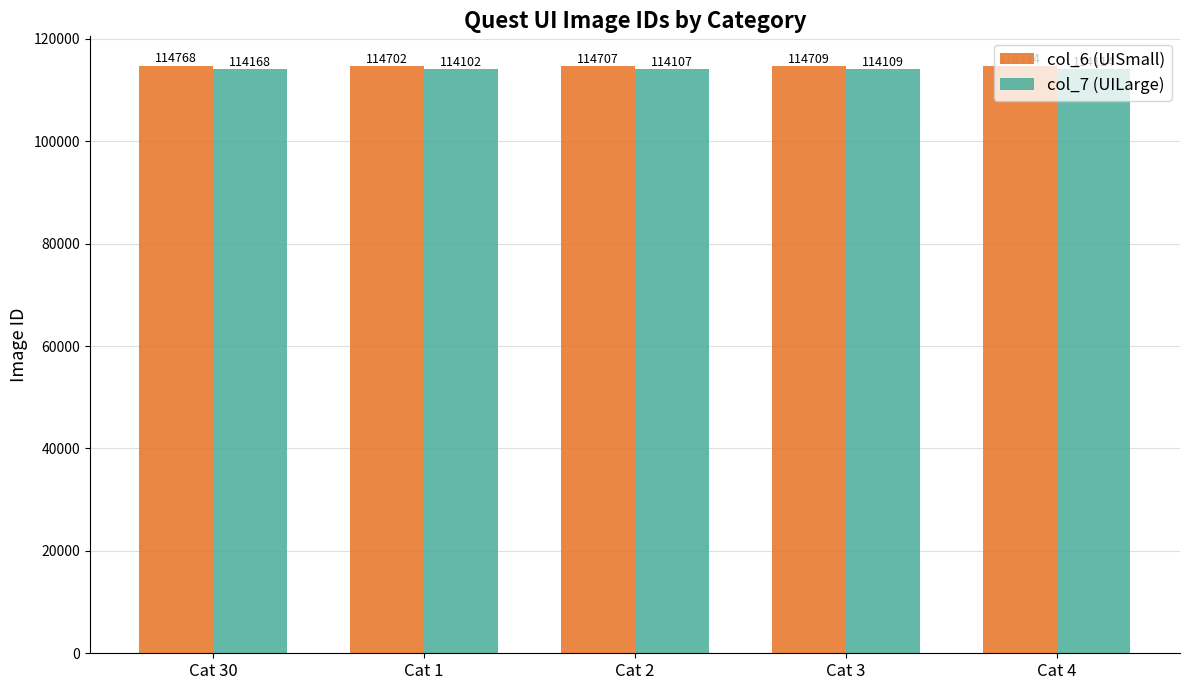

What are all the series names shown in the legend?

col_6 (UISmall), col_7 (UILarge)